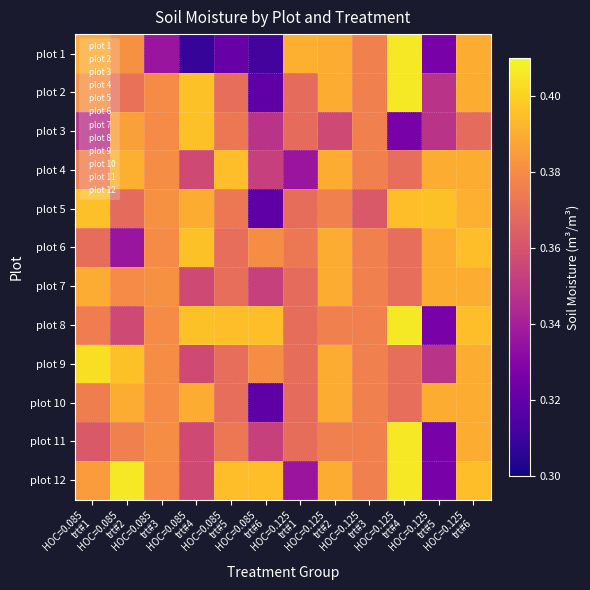

Between HOC=0.085
trt#2 and HOC=0.085
trt#5, which is larger?

HOC=0.085
trt#2